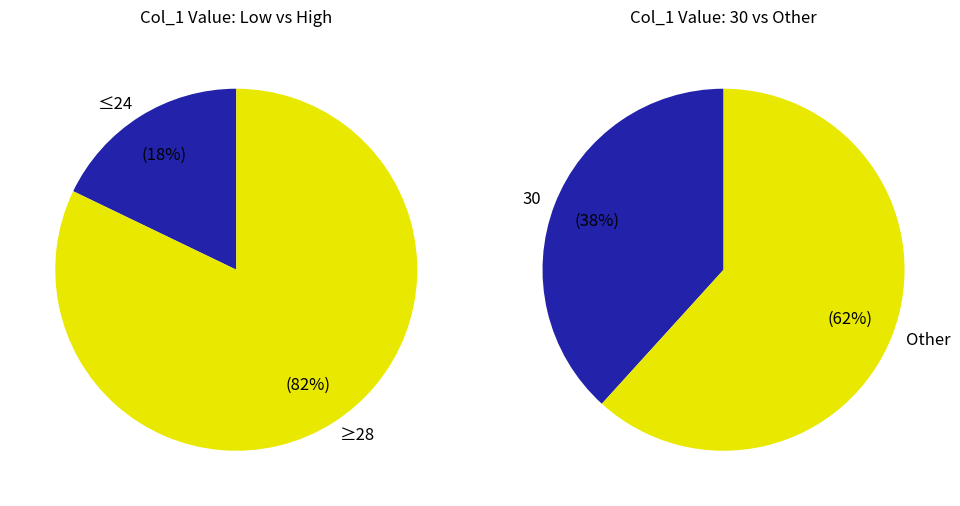

To the nearest percent, what percentage of the pie is 29?

7%